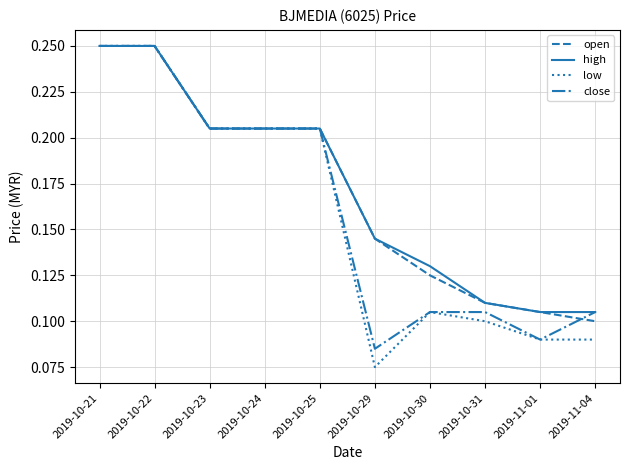

What is the total value across all series at 2019-10-31?

0.4